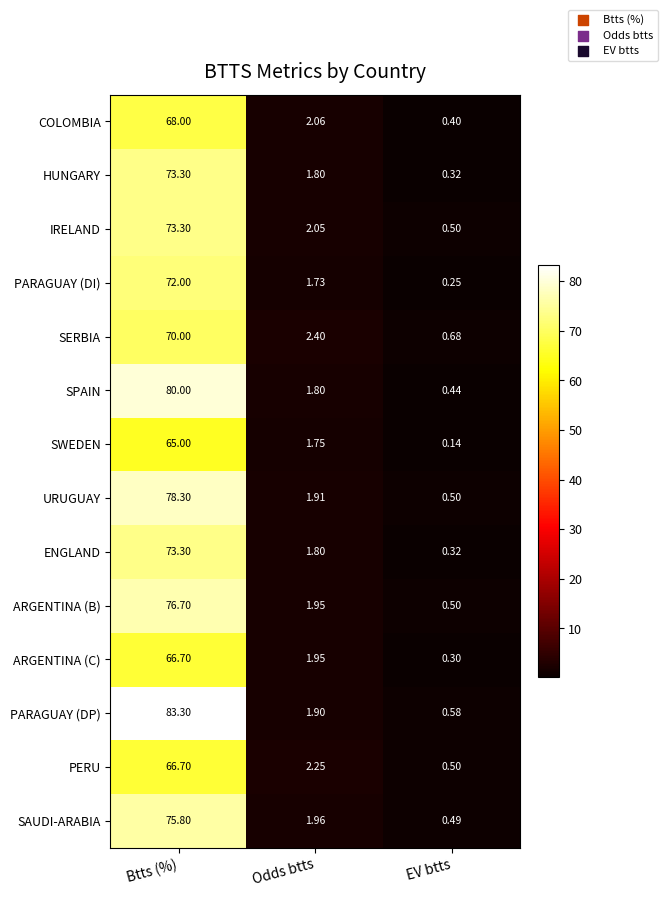

Which series changed the most between Btts (%) and EV btts?

PARAGUAY (DP)